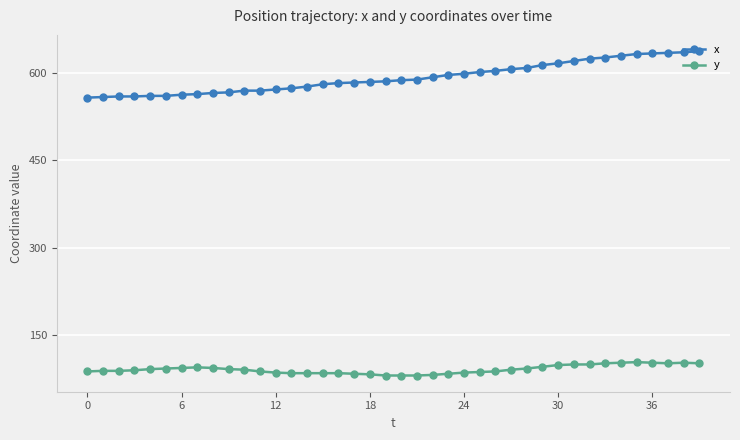

What is the value of the x point at the 1st from the left?

558